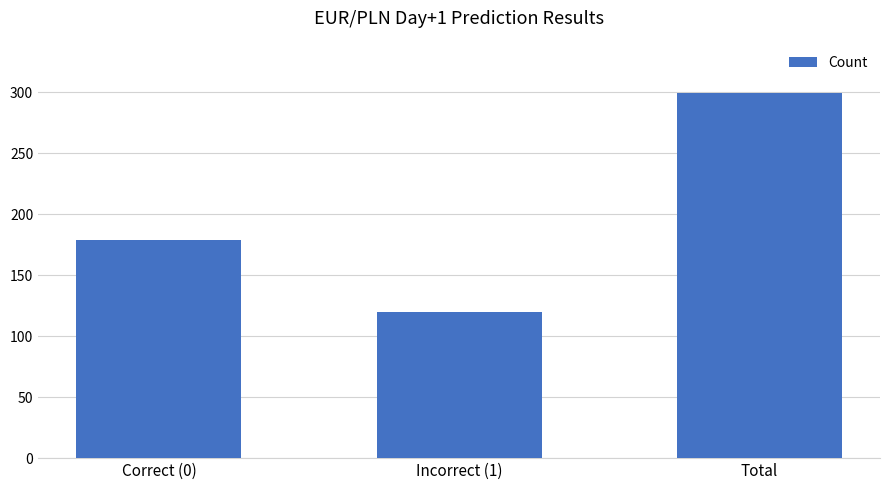

Between Incorrect (1) and Correct (0), which is larger?

Correct (0)